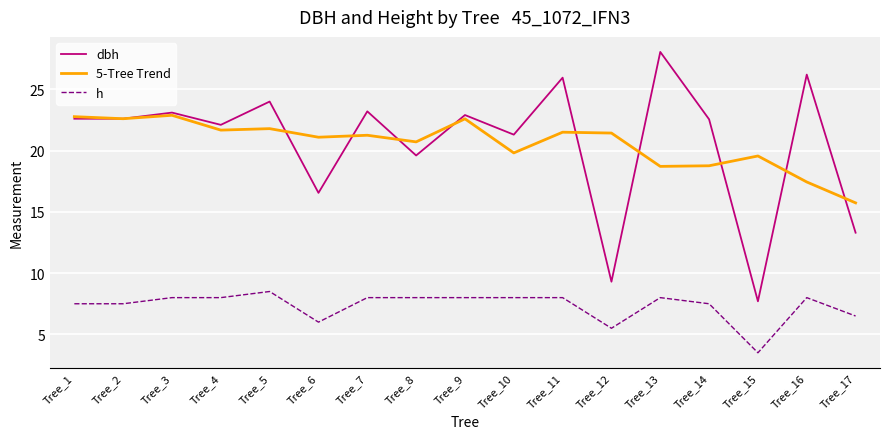

Is it true that h equals 8.0 at Tree_3?

True